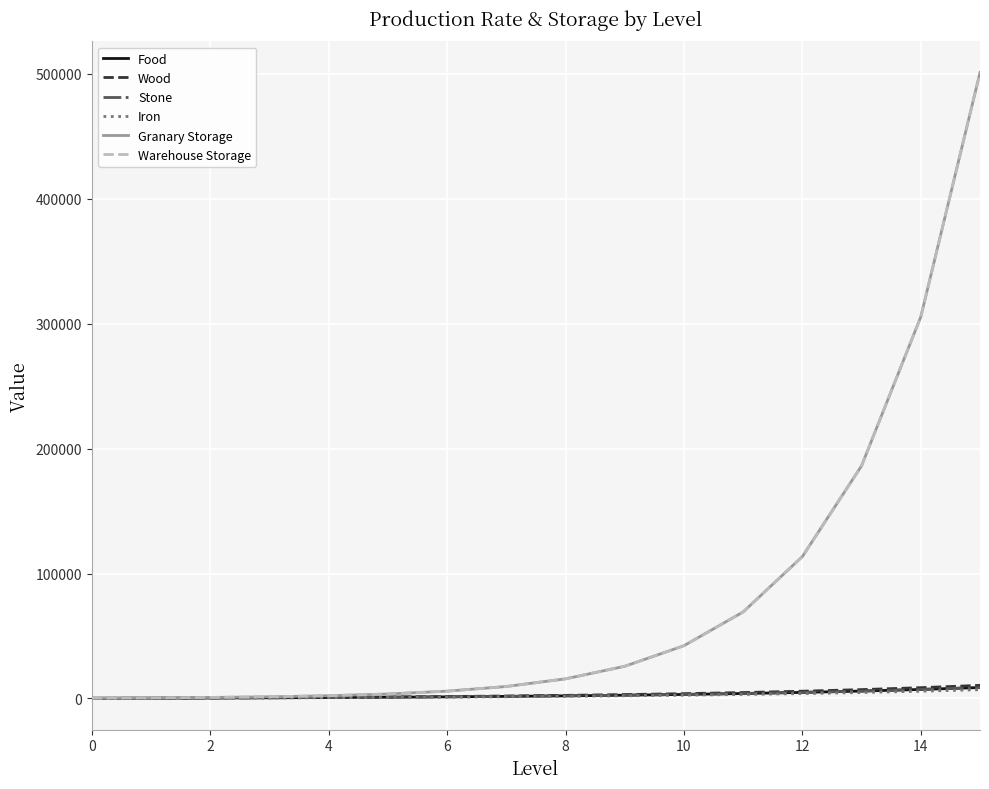

Does the chart have visible grid lines?

Yes